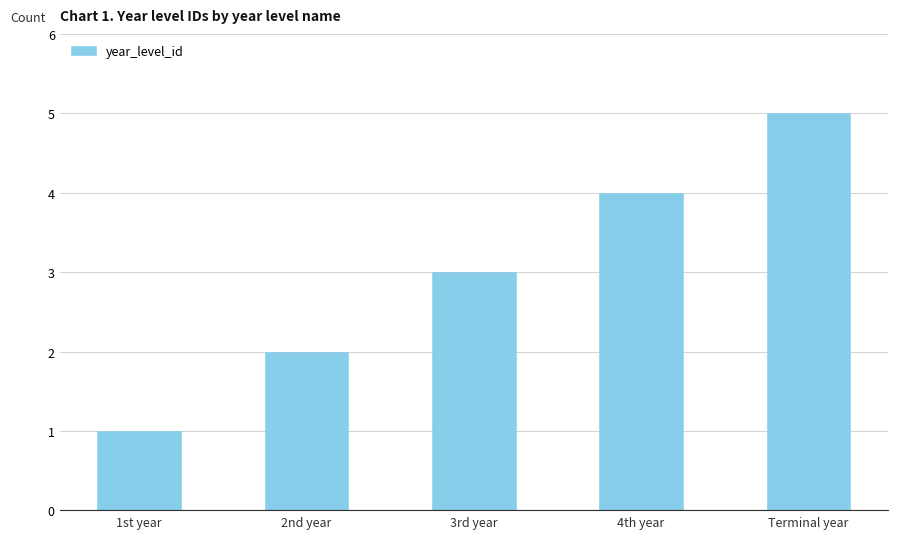

What is the value of the 5th bar from the left?

5